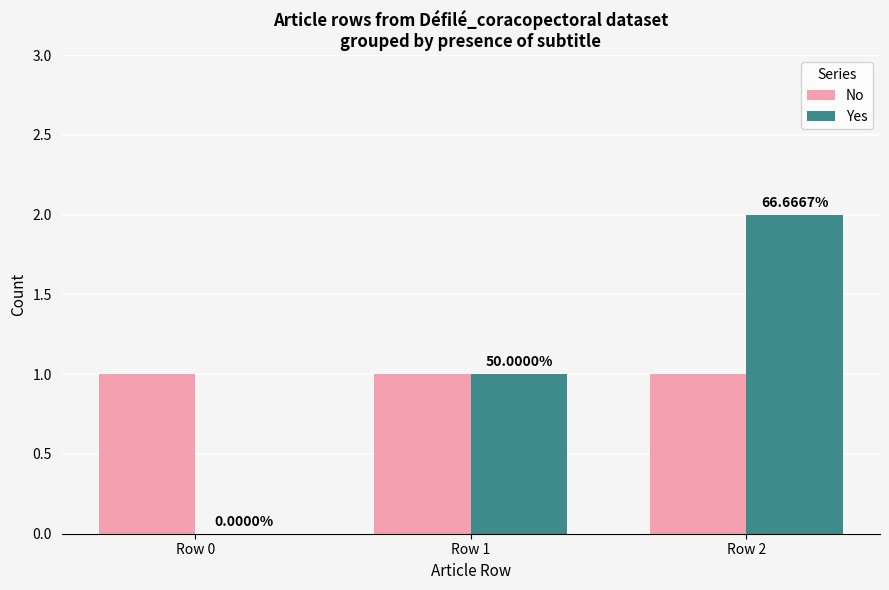

What are all the series names shown in the legend?

No, Yes